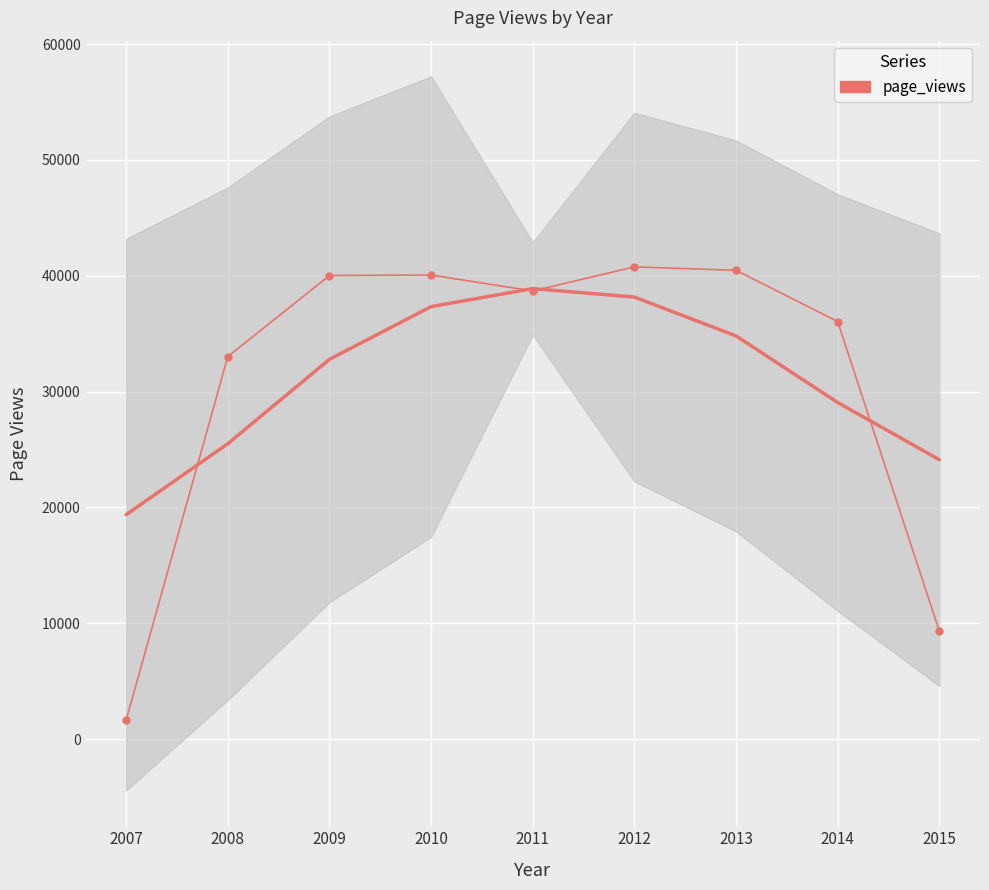

True or false: the data shows 38684 at 2011.

True